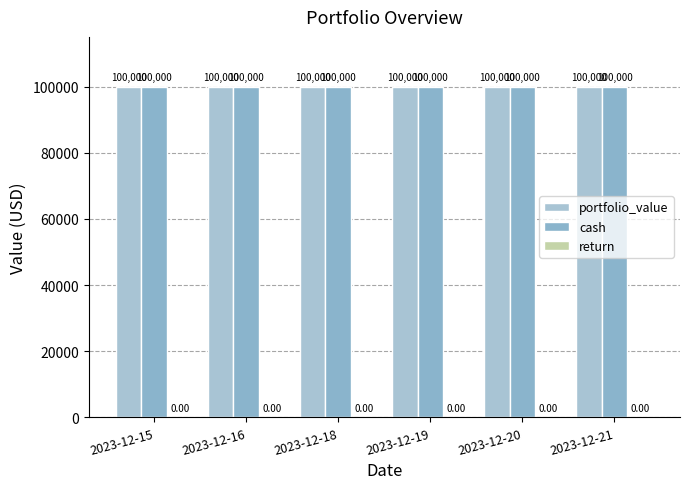

At which label does cash reach its peak?

2023-12-15